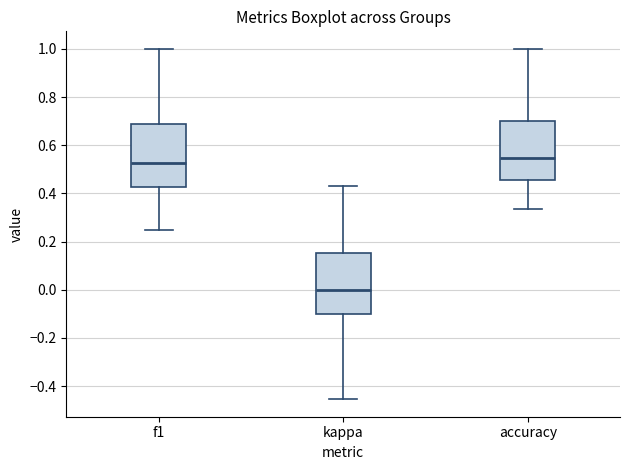

Reading left to right, read every box against the y-axis: the position of its median line, the range the box covers, and the ends of its whiskers. The values are not printed on the chart, so give them approximately, as read against the axis.

f1: median 0.52, box 0.42 to 0.68, whiskers 0.26 to 1.00
kappa: median 0.00, box -0.10 to 0.16, whiskers -0.46 to 0.42
accuracy: median 0.54, box 0.46 to 0.70, whiskers 0.34 to 1.00